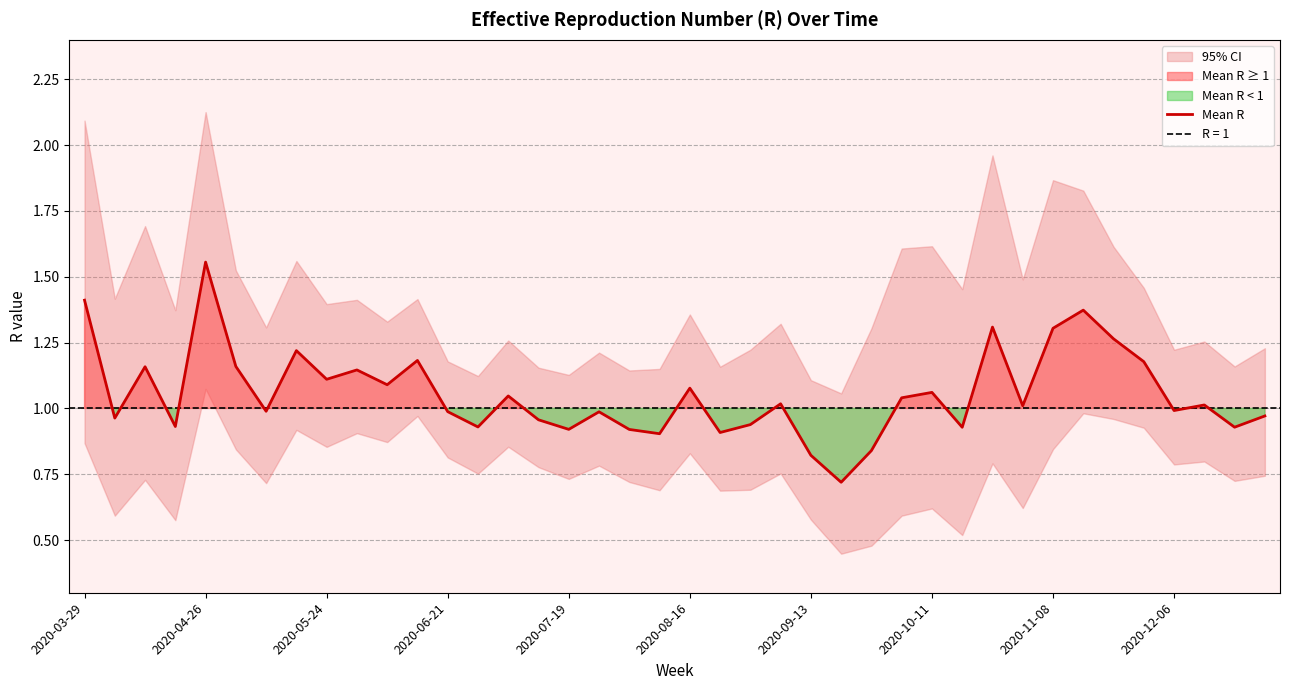

Approximately how many times larger is the value at 22 compared to 14?

0.9